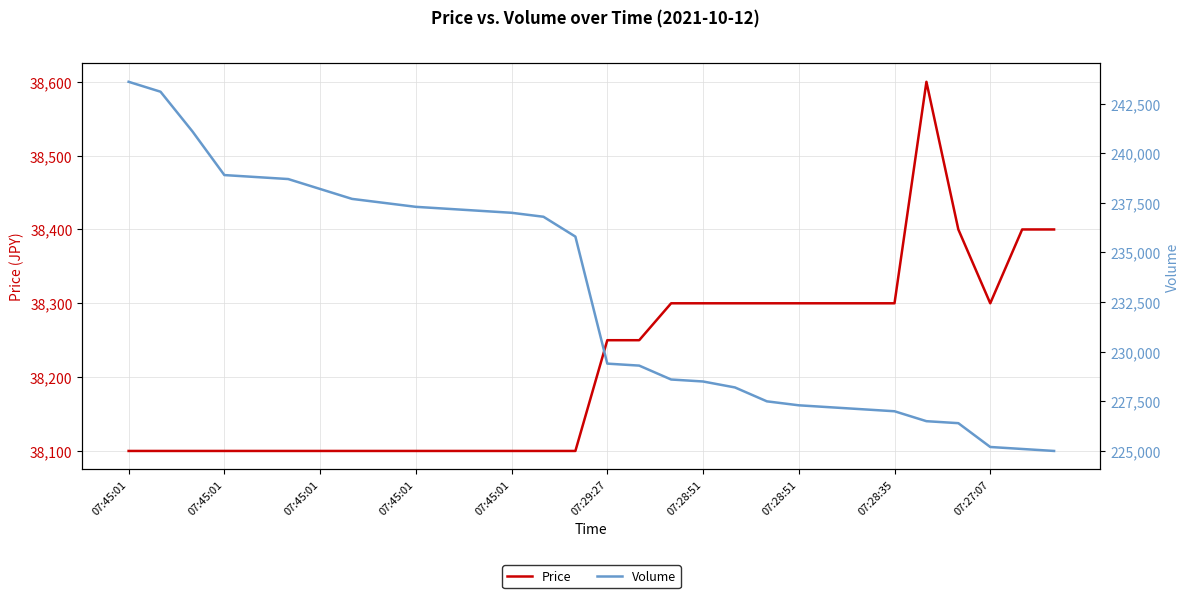

Is it true that Price equals 63501 at 17?

False